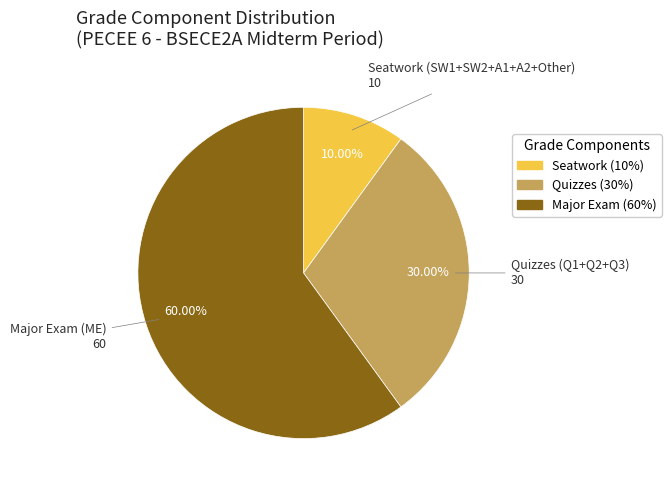

Is there a majority slice in this chart?

Yes